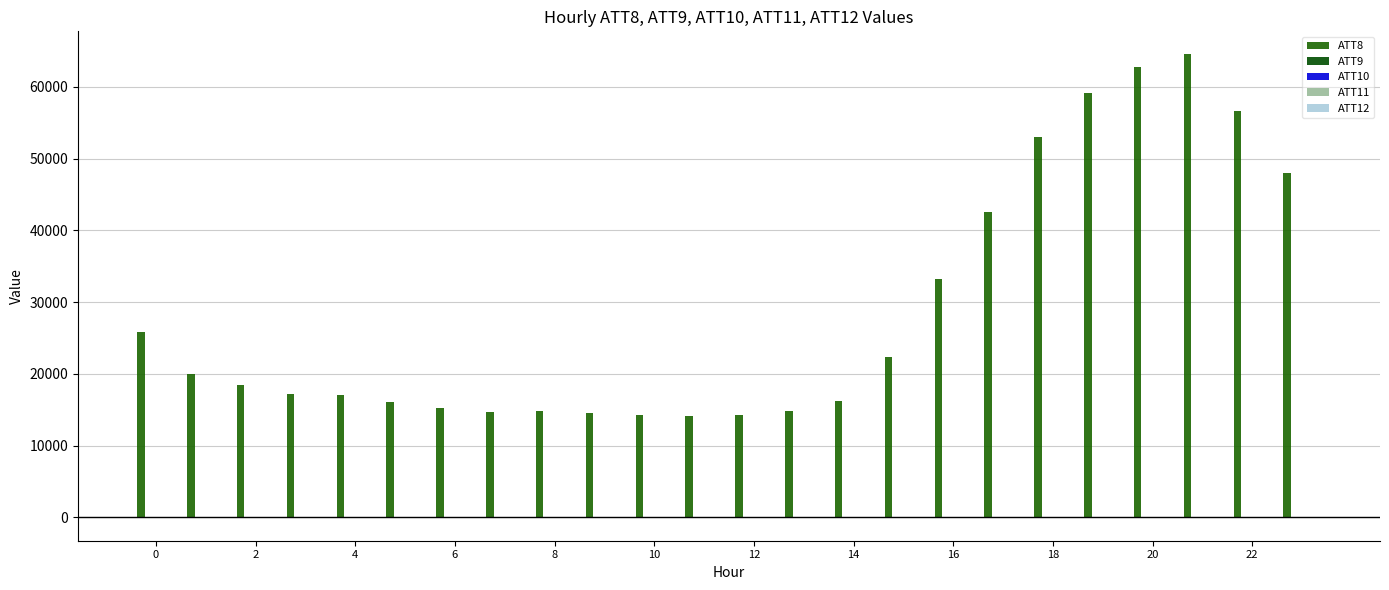

How many data points does each series have?

24